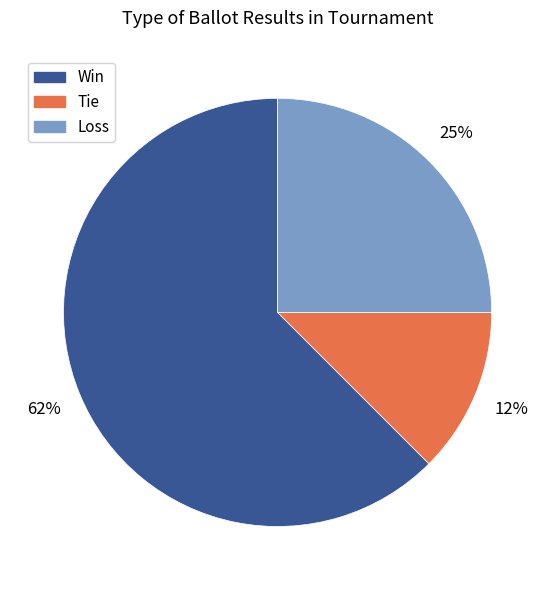

To the nearest percent, what is the average slice percentage?

33%